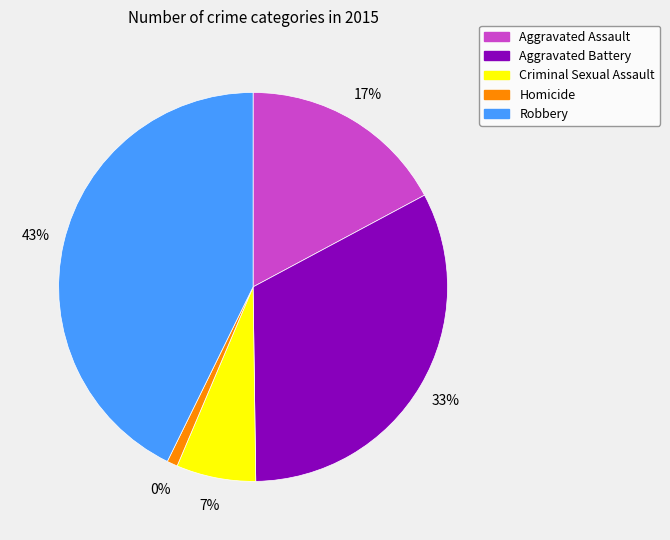

The Aggravated Battery slice represents 44% of the pie. True or false?

False